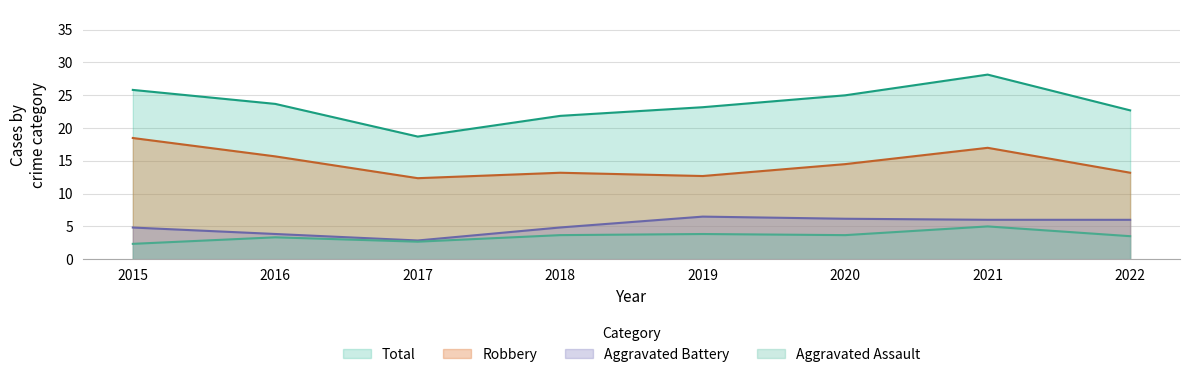

True or false: Total and Aggravated Battery cross at least once.

False